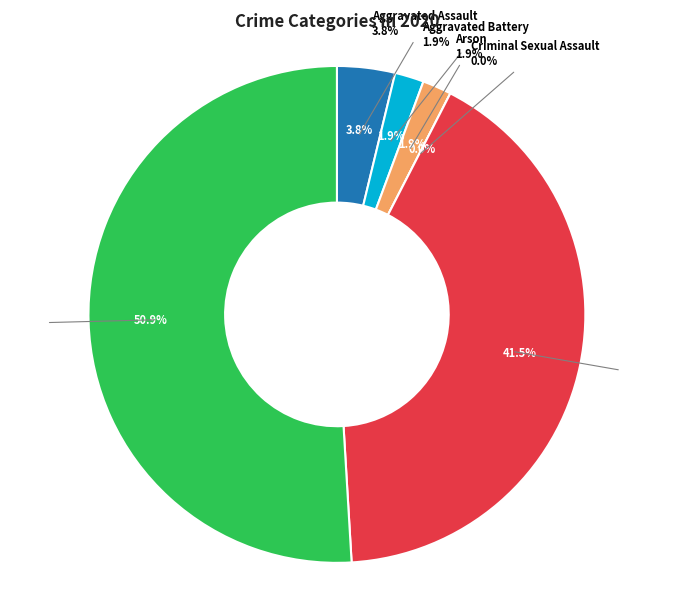

The Aggravated Assault slice represents 4% of the pie. True or false?

True